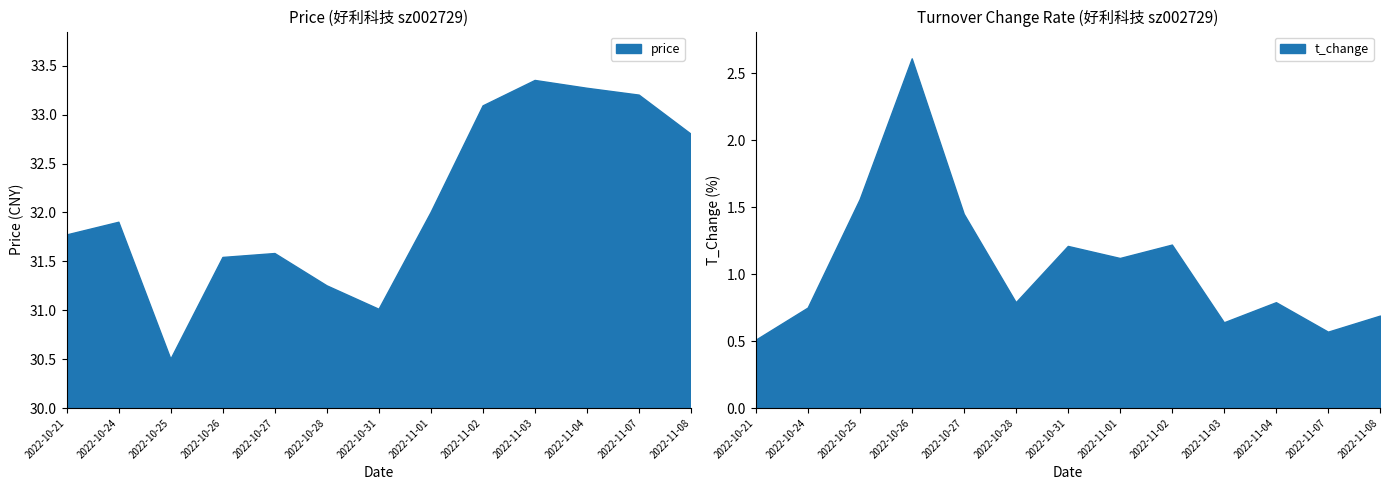

What is the highest value of the t_change series?

2.6